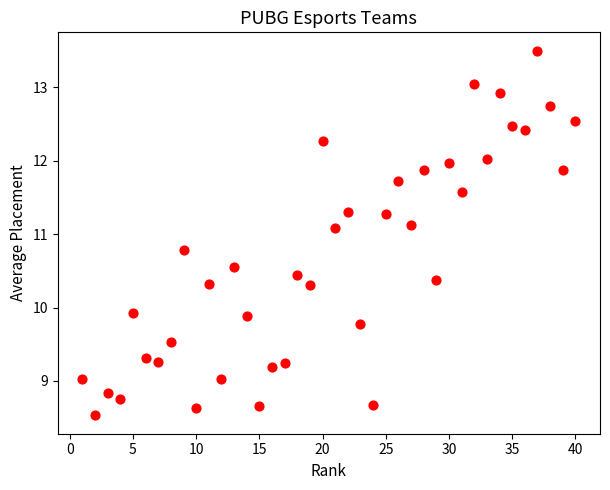

What is the range of Y values (max minus min)?

5.0